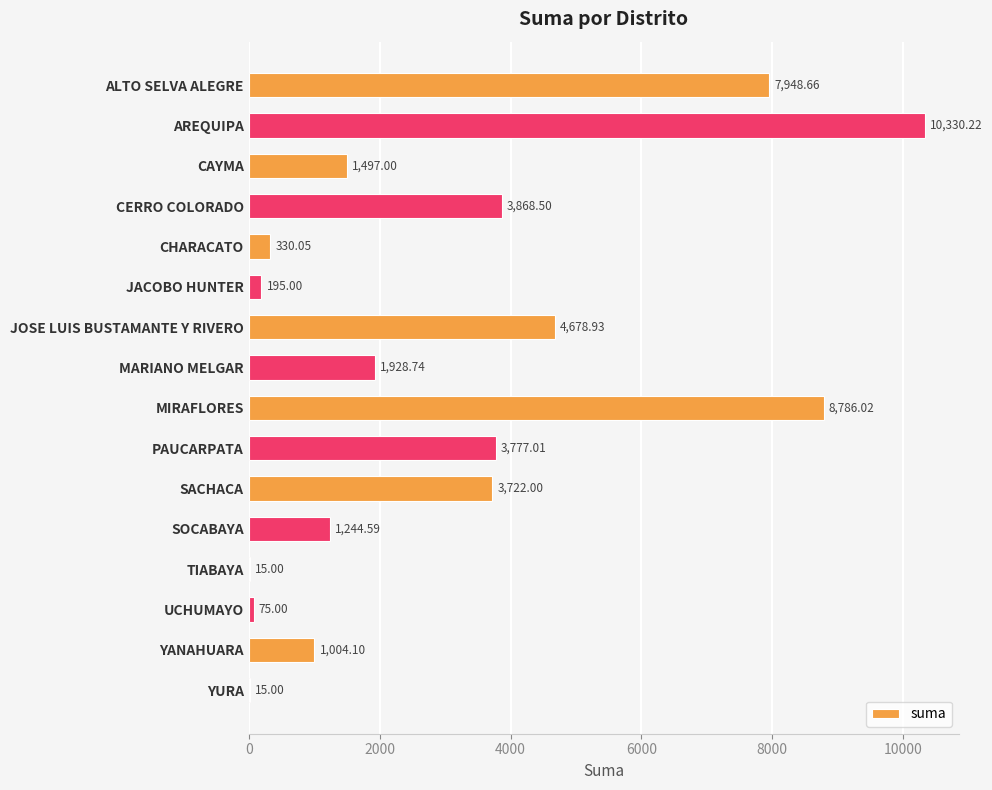

Which has a higher value, PAUCARPATA or SOCABAYA?

PAUCARPATA